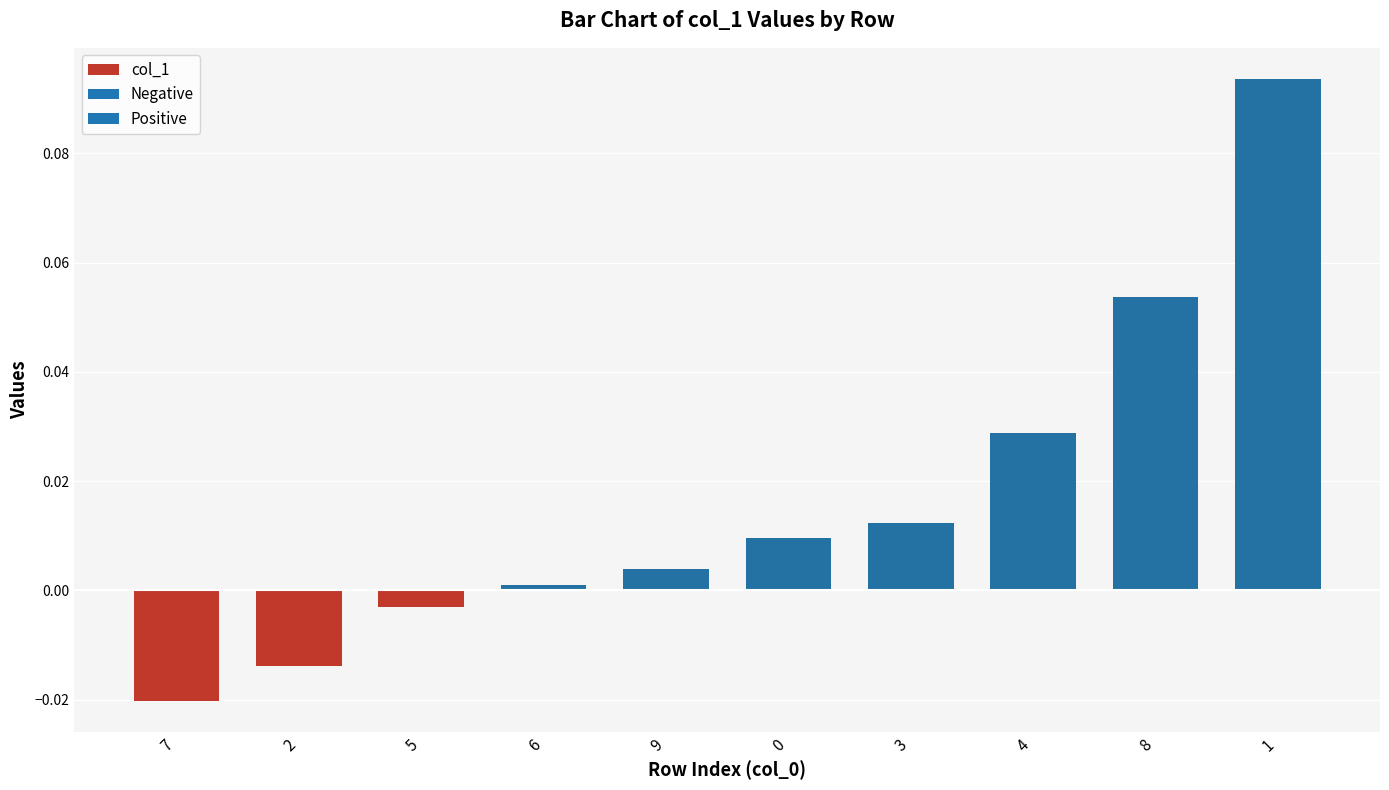

Which category has the lowest value across all series?

7